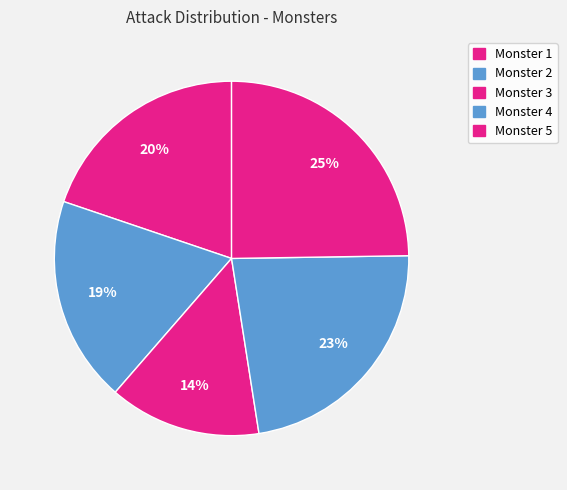

Which slice is the smallest?

Monster 3